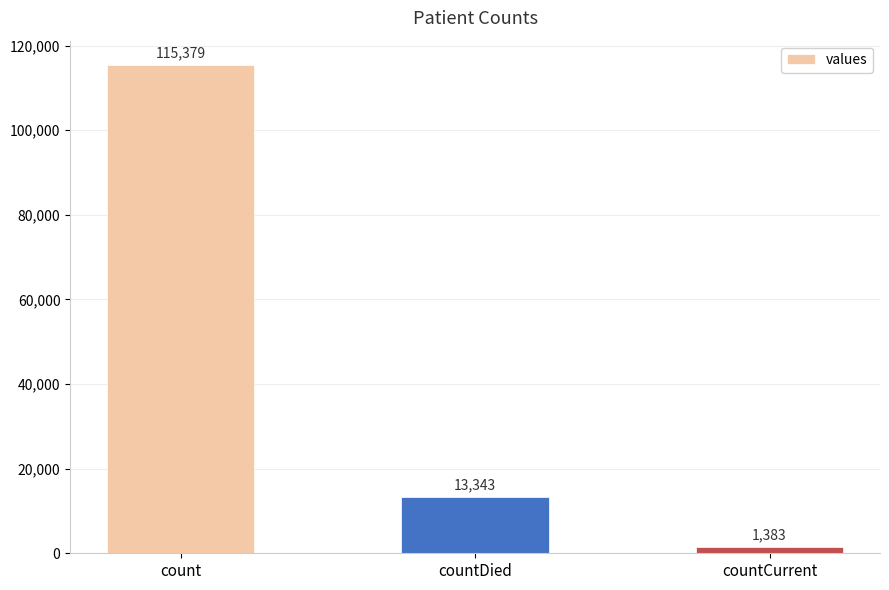

What is the label of the 1st bar from the right?

countCurrent